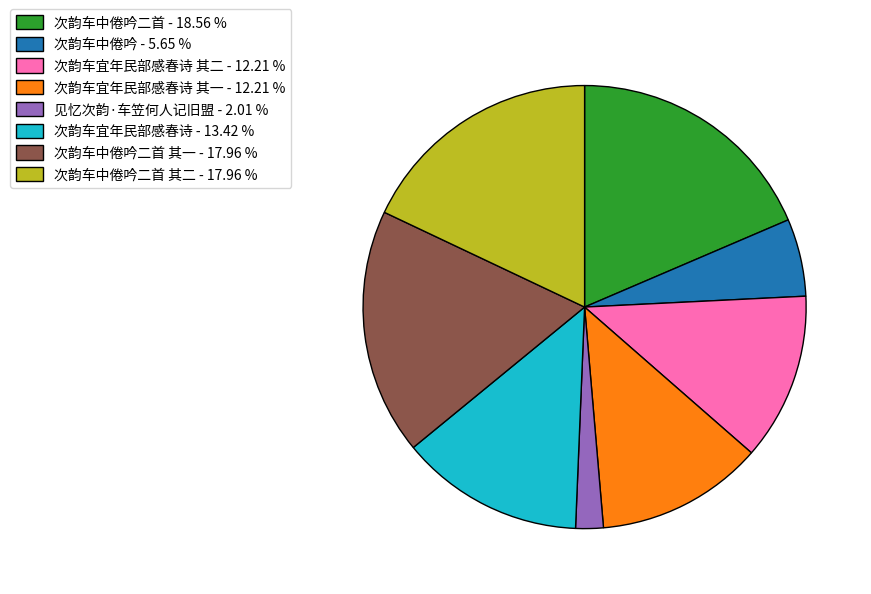

Count the number of slices in the pie.

8